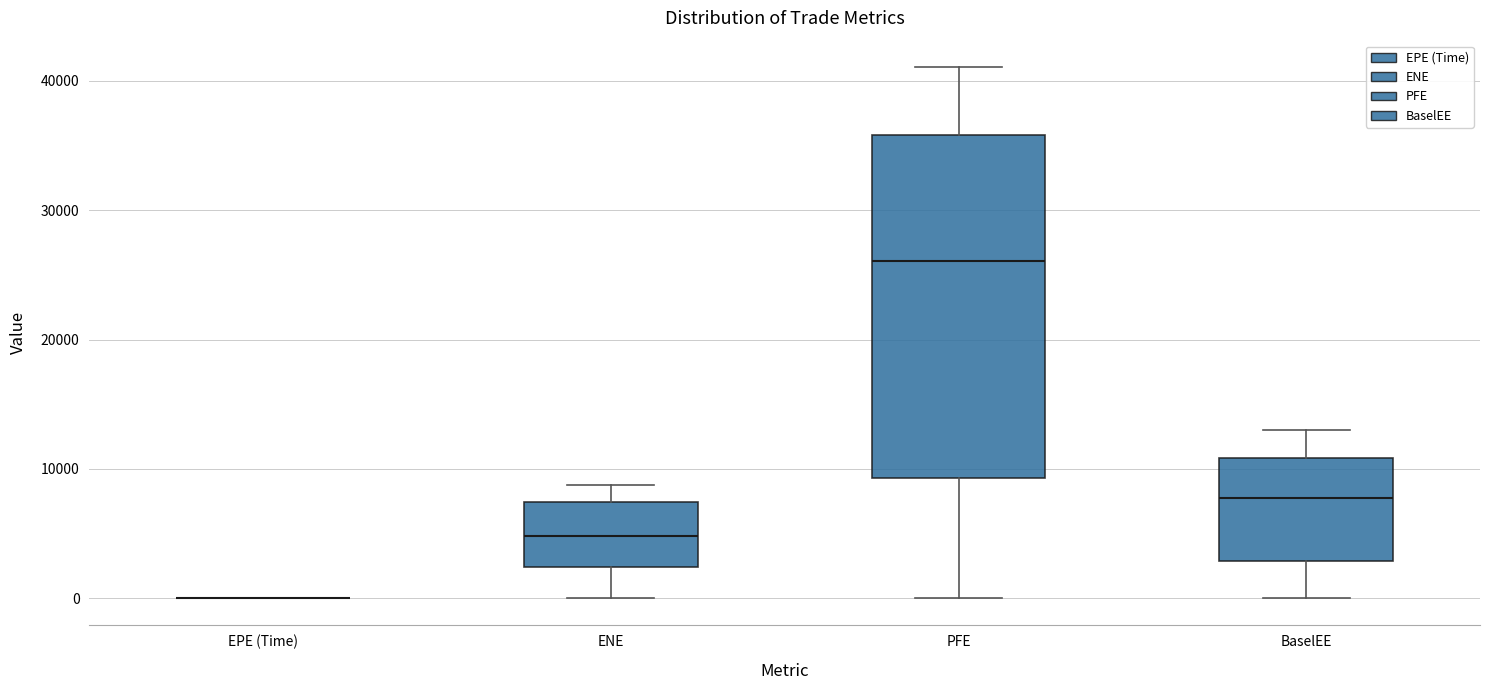

Reading left to right, transcribe this box plot: for each box, give where its median line is, the range the box spans, and where its two whiskers end, as read against the y-axis. The values are not printed on the chart, so give them approximately, as read against the axis.

EPE (Time): box collapsed to a line at 0, whiskers 0 to 0
ENE: median 5000, box 2000 to 7000, whiskers 0 to 9000
PFE: median 26000, box 9000 to 36000, whiskers 0 to 41000
BaselEE: median 8000, box 3000 to 11000, whiskers 0 to 13000